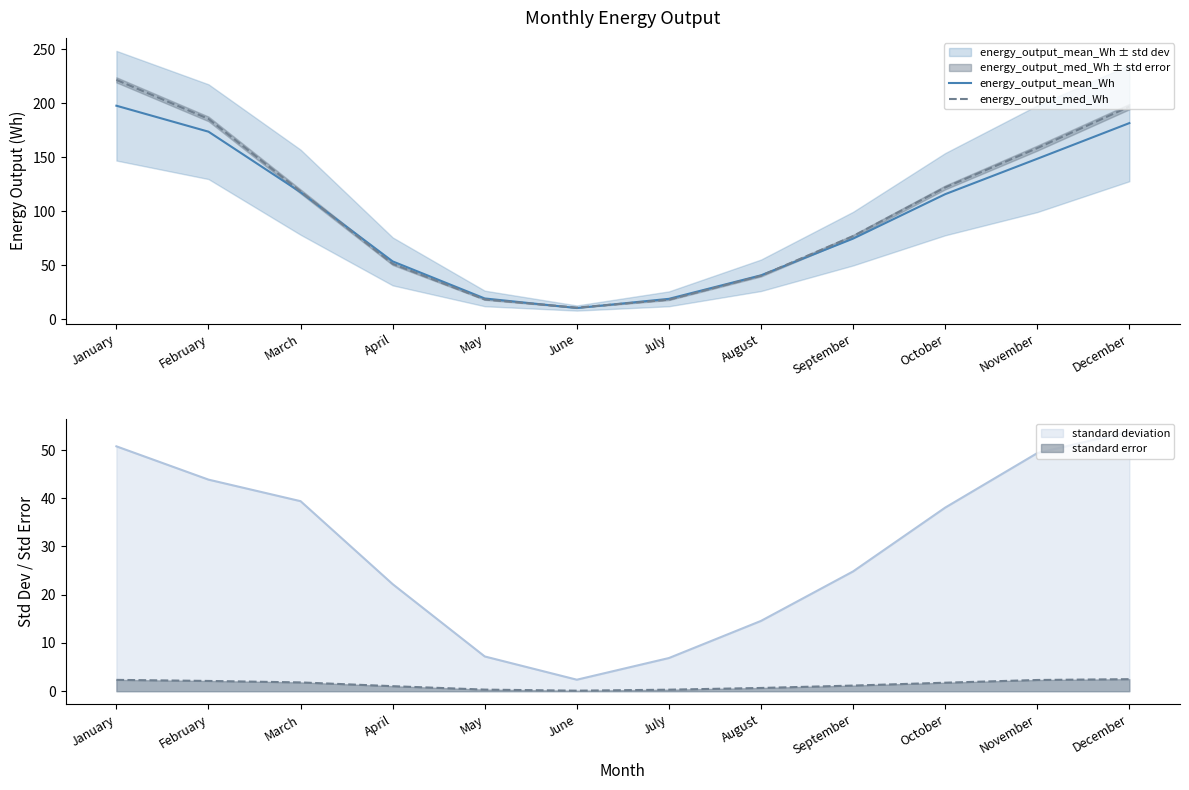

What is the difference between the highest and lowest values at March?

0.7